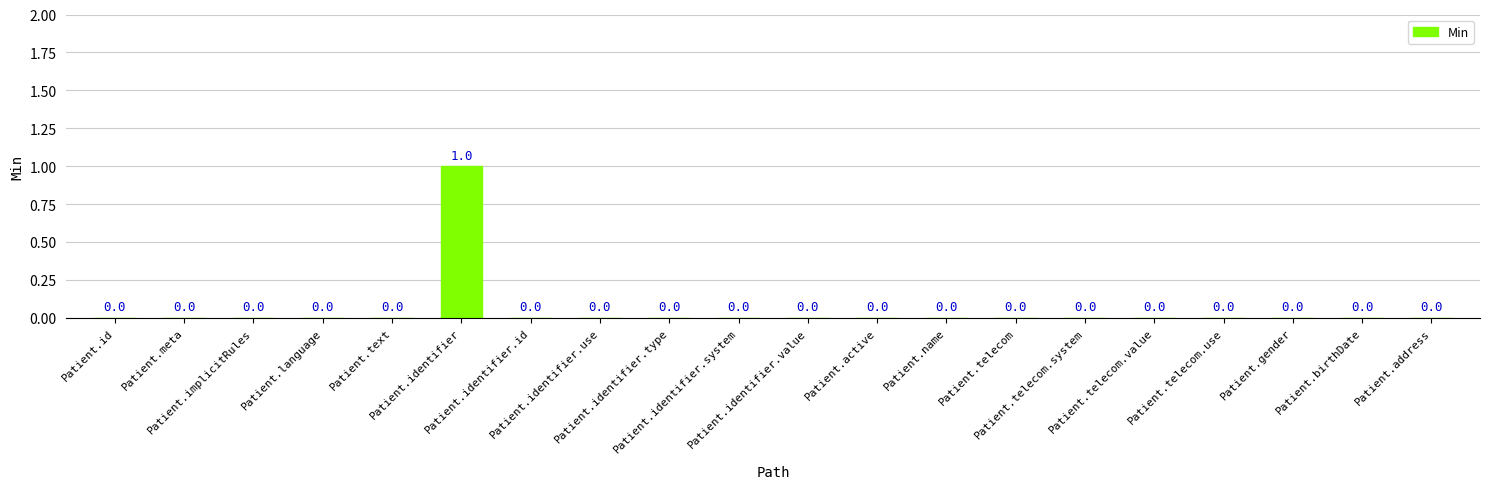

What is the sum of all values?

1